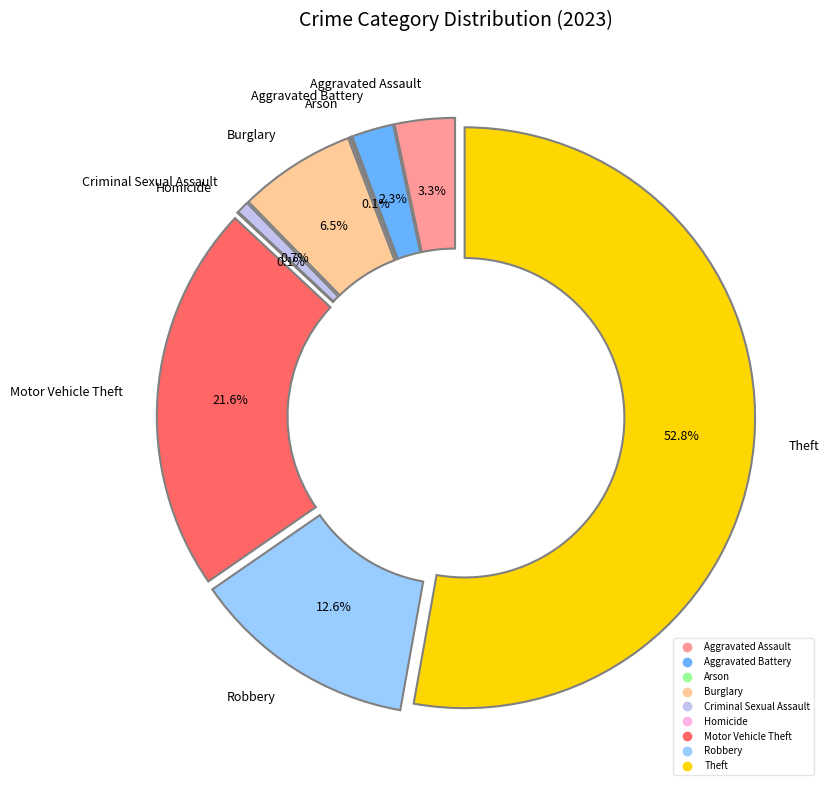

Which category accounts for the majority?

Theft